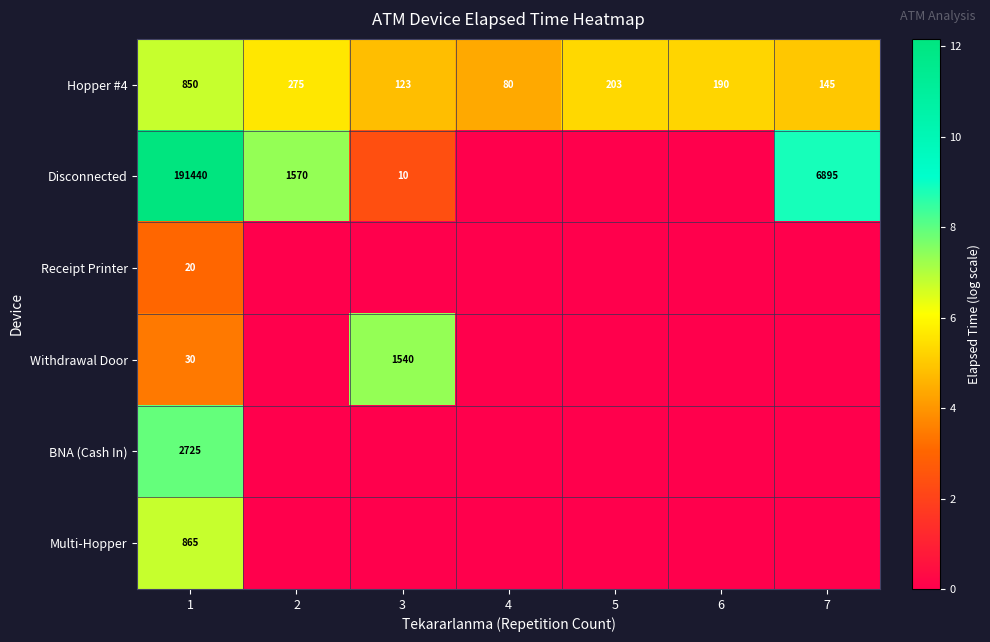

What is the difference between the maximum and second lowest values in the Hopper #4 series?

727